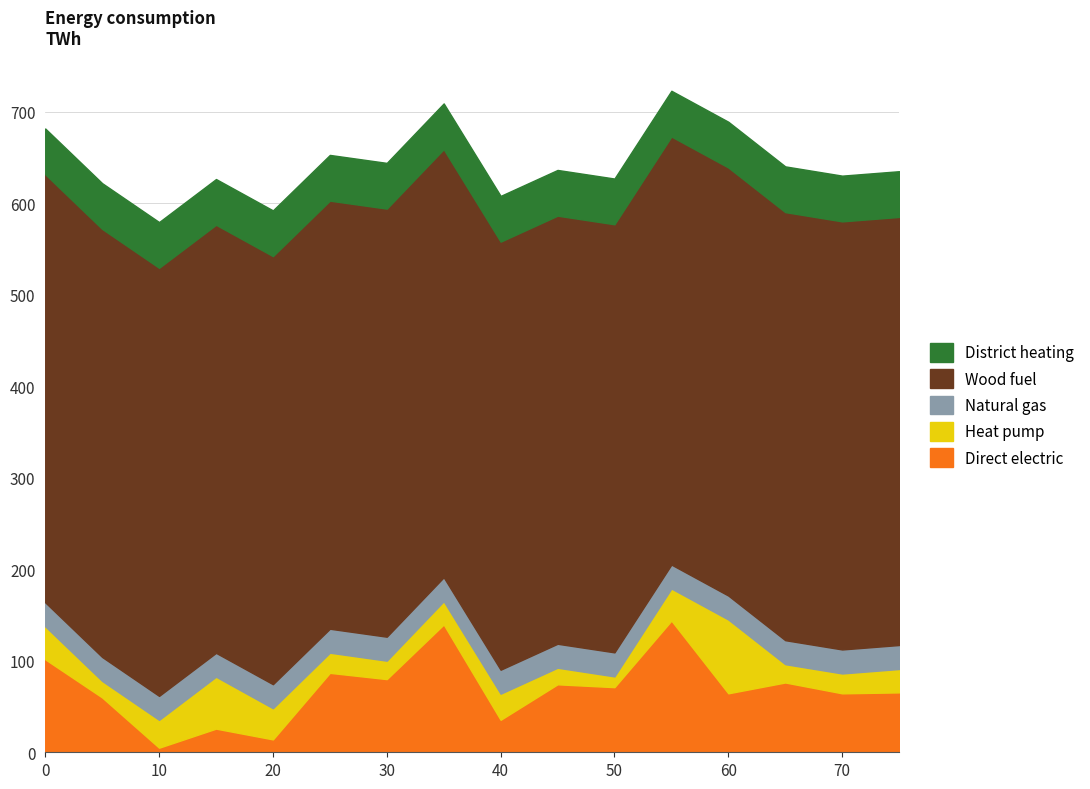

Is it true that Direct electric equals 91.9 at 60?

False